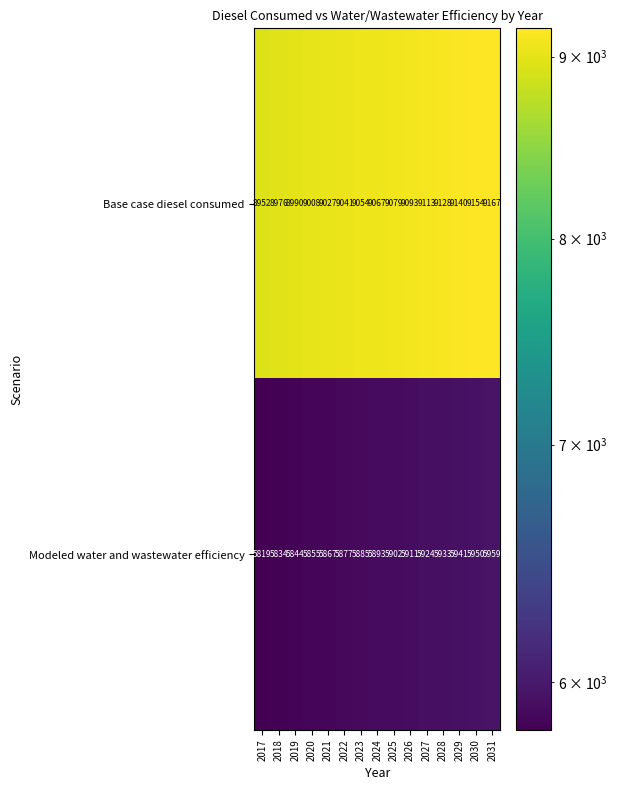

List the series in order of their overall mean, lowest first.

Modeled water and wastewater efficiency, Base case diesel consumed